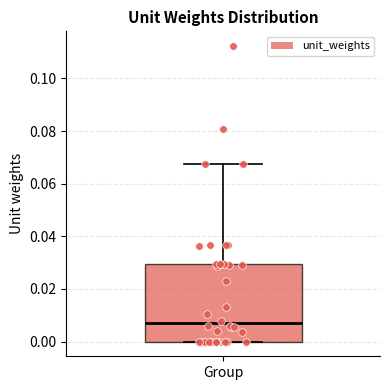

Where is the lower edge of the box for Group on the y-axis? The values are not printed on the chart, so give them approximately, as read against the axis.

0.000